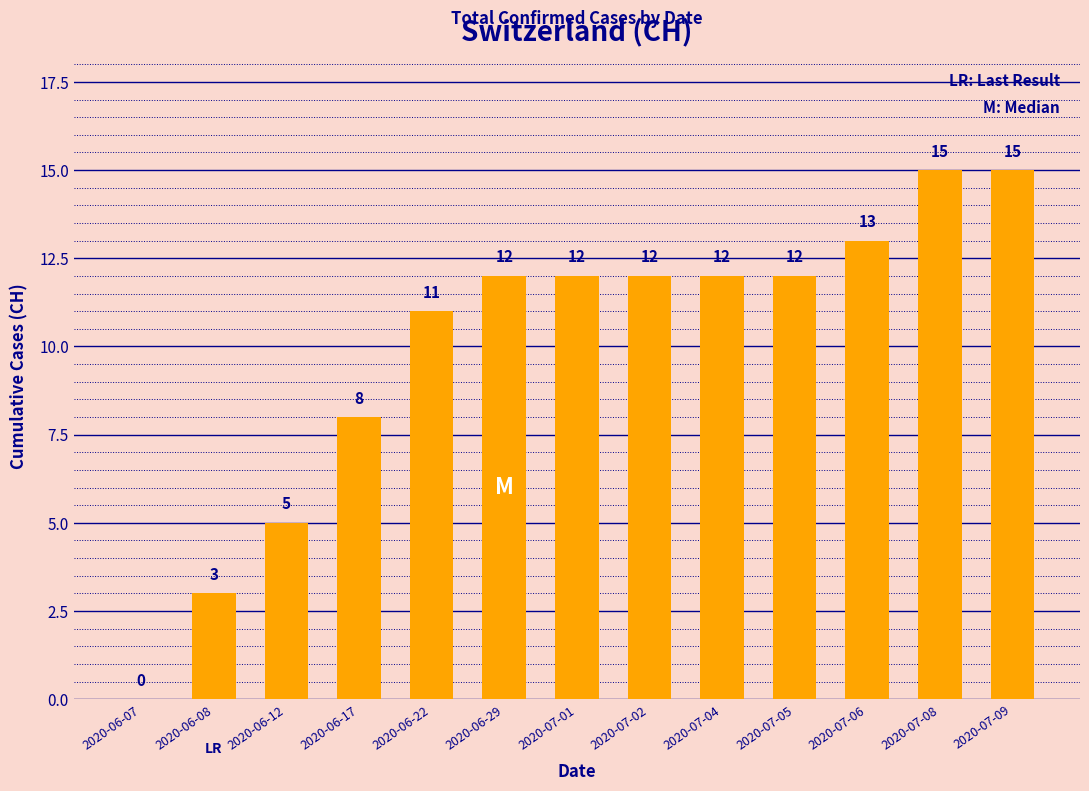

Between 2020-07-05 and 2020-06-17, which is larger?

2020-07-05